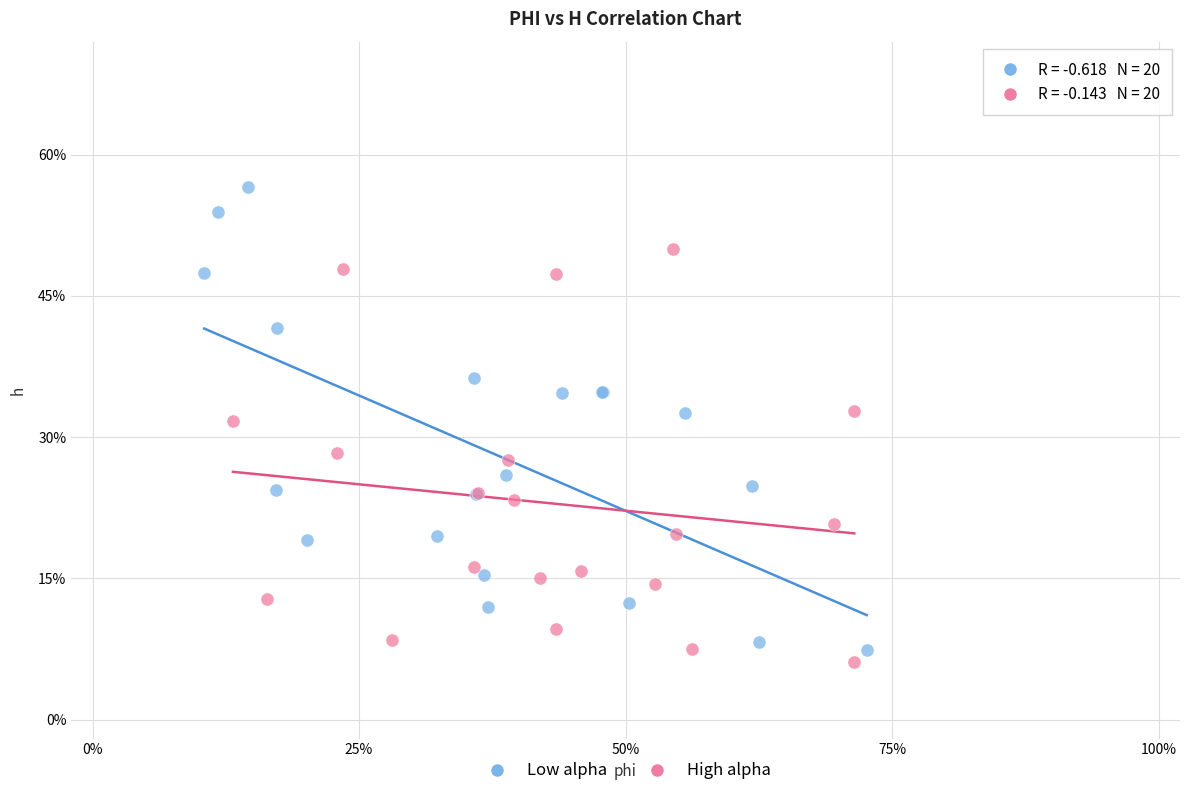

What are all the series names shown in the legend?

Low alpha, High alpha